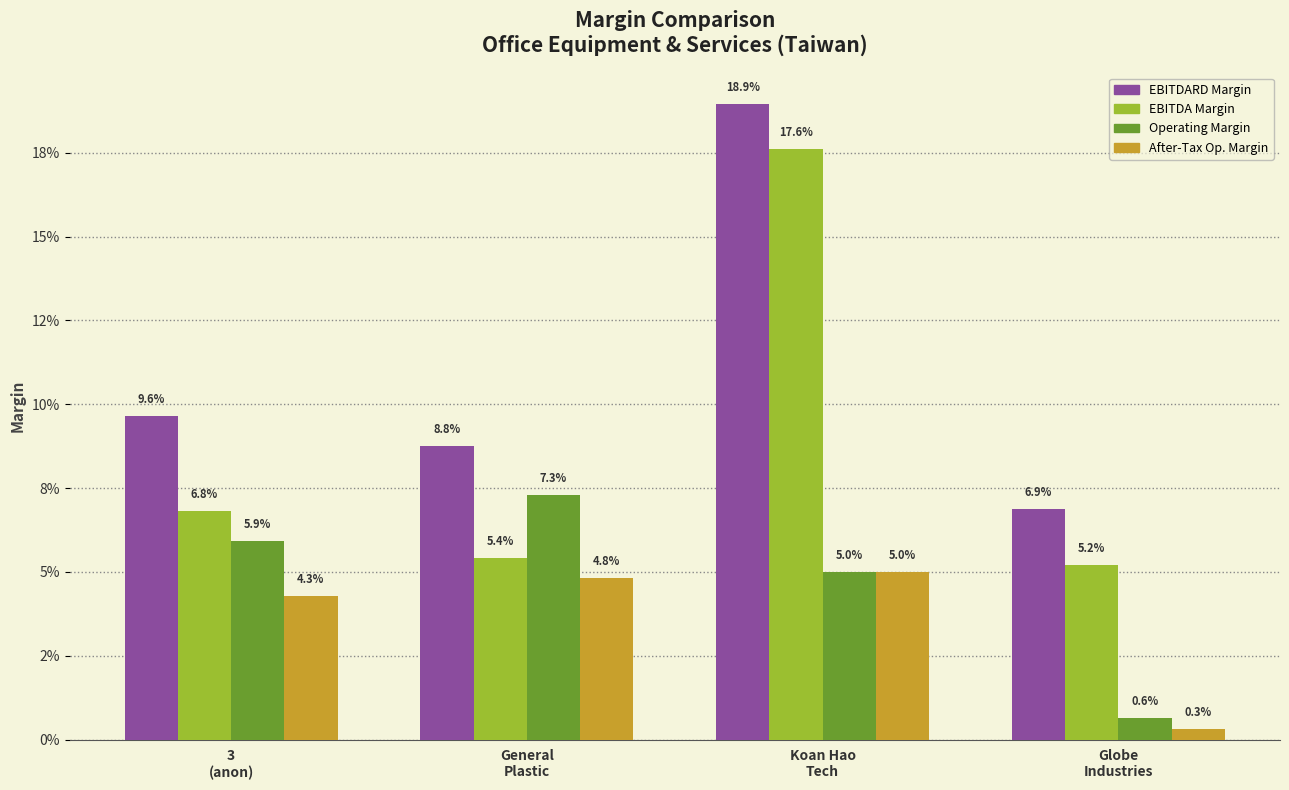

The ebitdard_margin series shows 0.0 at Globe
Industries. True or false?

False